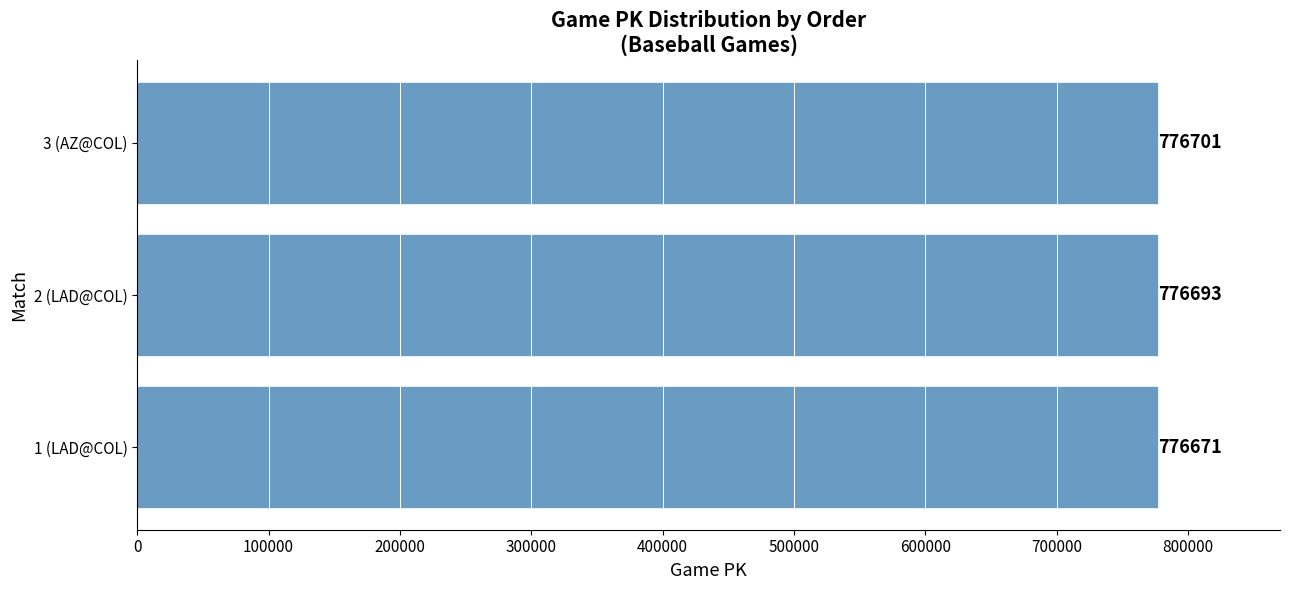

How many data points are less than 776693?

1